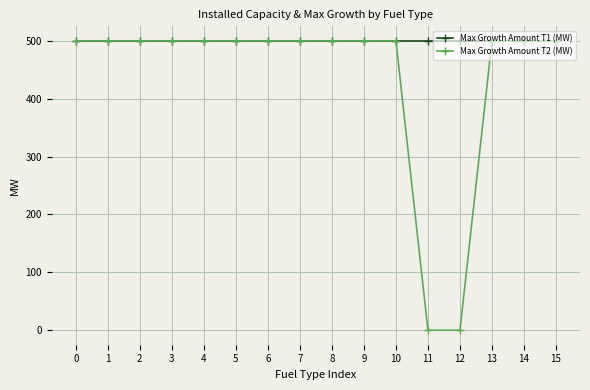

Count the number of categories in the chart.

16